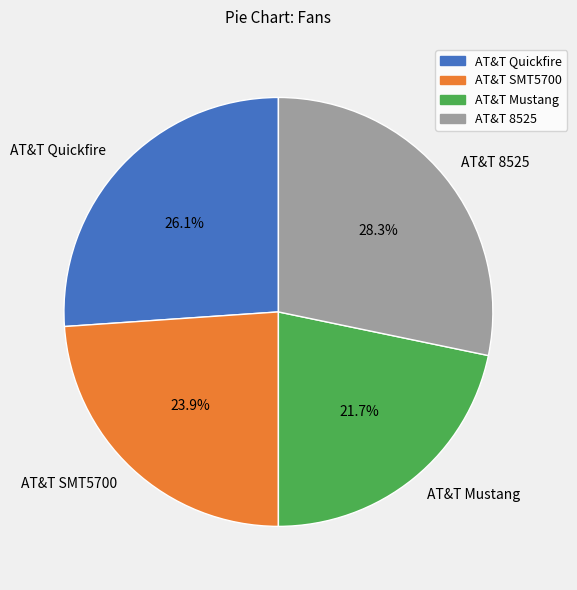

To the nearest percent, what percentage of the pie is AT&T 8525?

28%